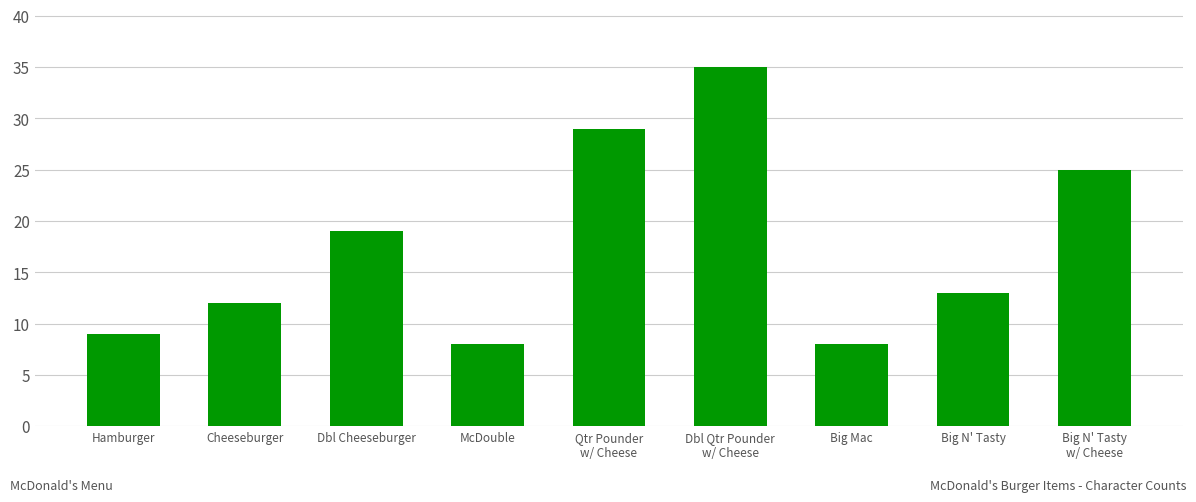

What is the label of the 9th bar from the left?

Big N' Tasty
w/ Cheese